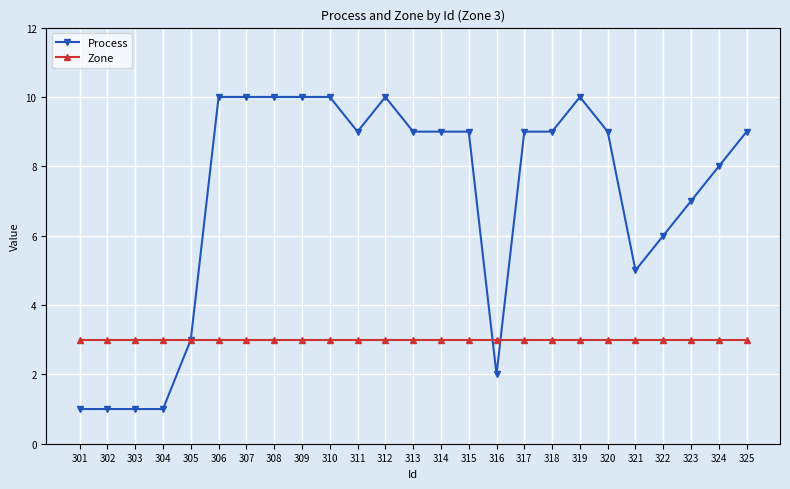

What value does the Process series have at 315?

9